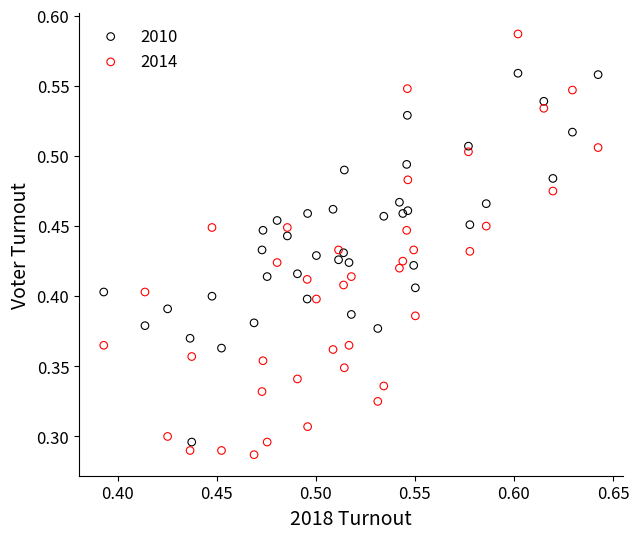

Which series has the largest Y range (max minus min)?

2014